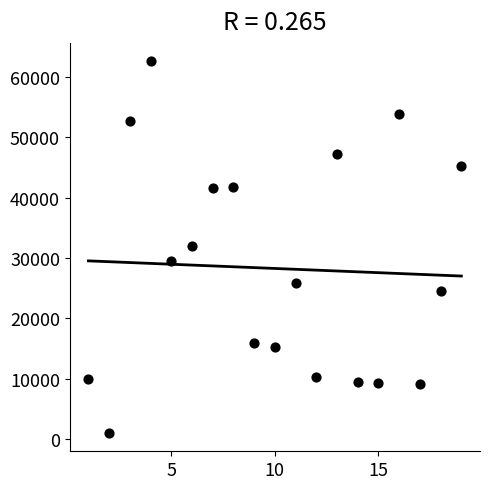

What is the range of X values (max minus min)?

18